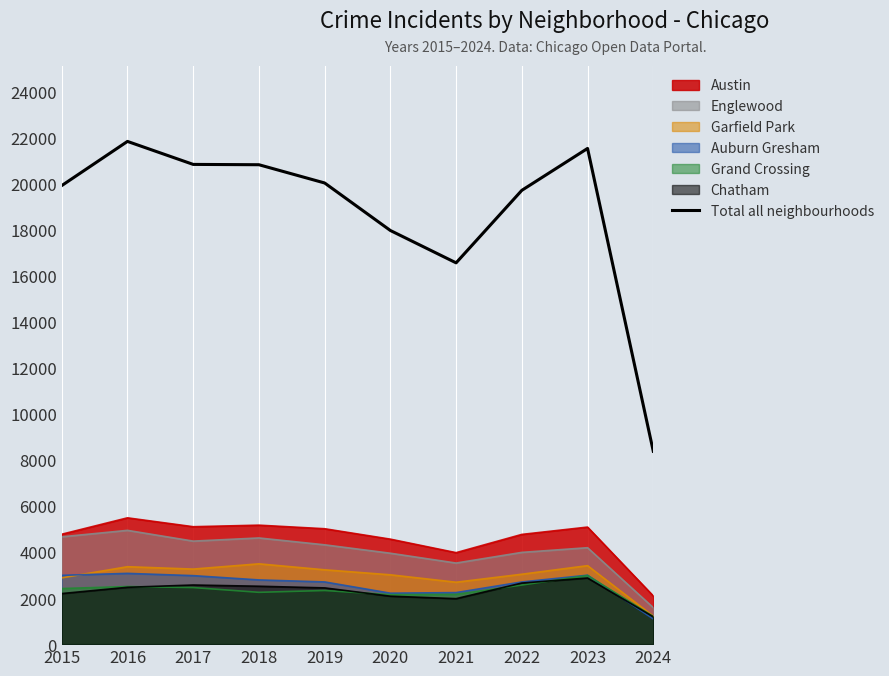

Rank the categories by value from highest to lowest.

2016, 2023, 2017, 2018, 2019, 2015, 2022, 2020, 2021, 2024